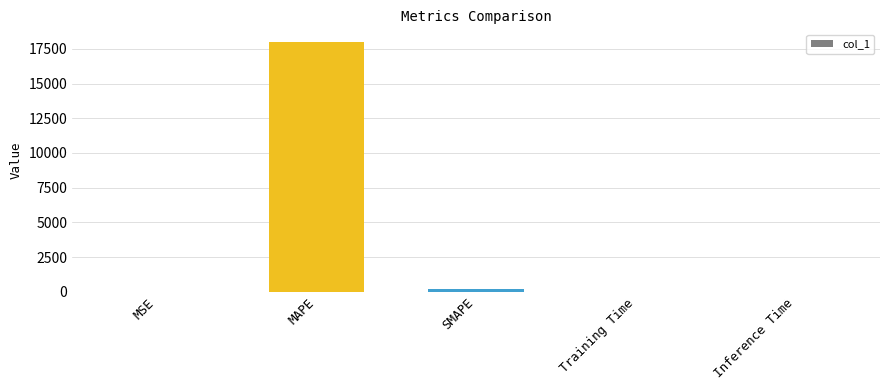

True or false: the data shows 18007.0 at MAPE.

True